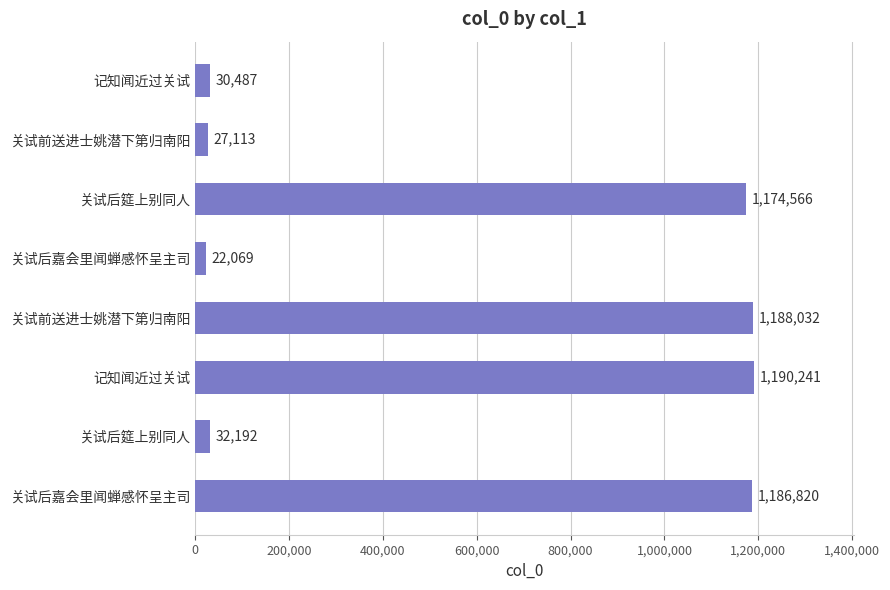

Are the bars grouped side by side (vs. stacked)?

No